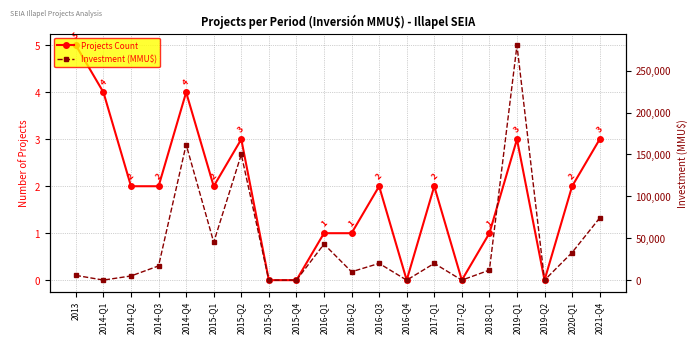

Where is Investment (MMU$) nearest to the value 140100?

2015-Q2